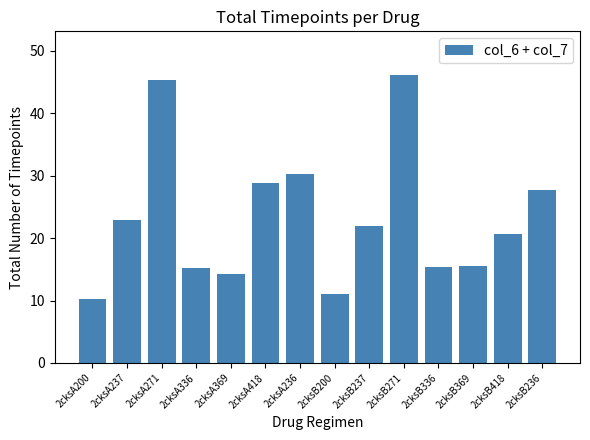

Is it true that the value at 2cksA236 is 30.2?

True